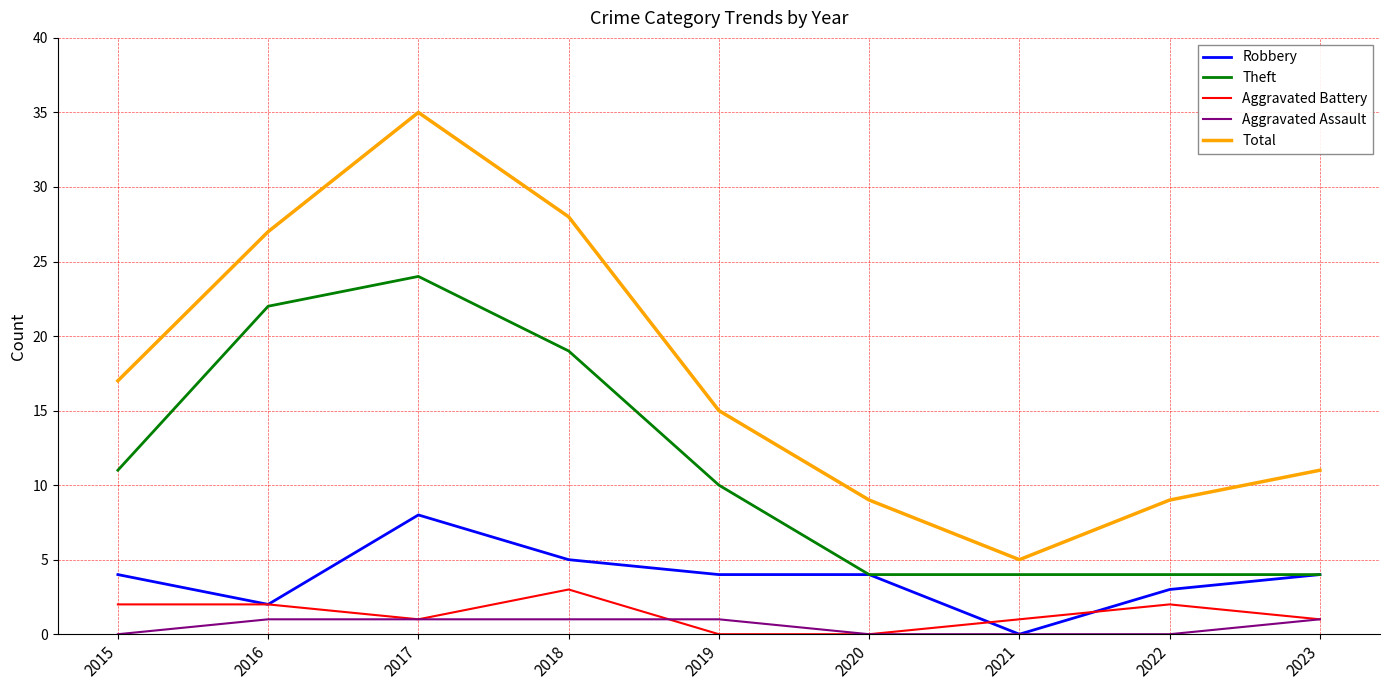

At how many categories does at least one series exceed 20?

3